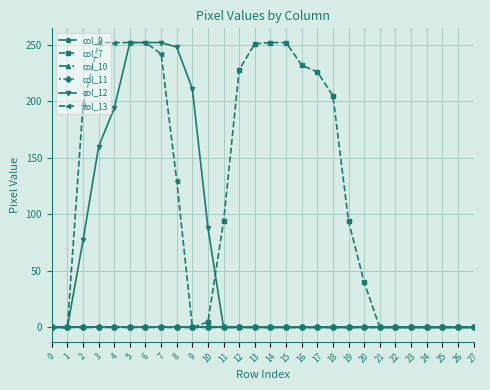

Is it true that col_7 equals 0 at 9?

True